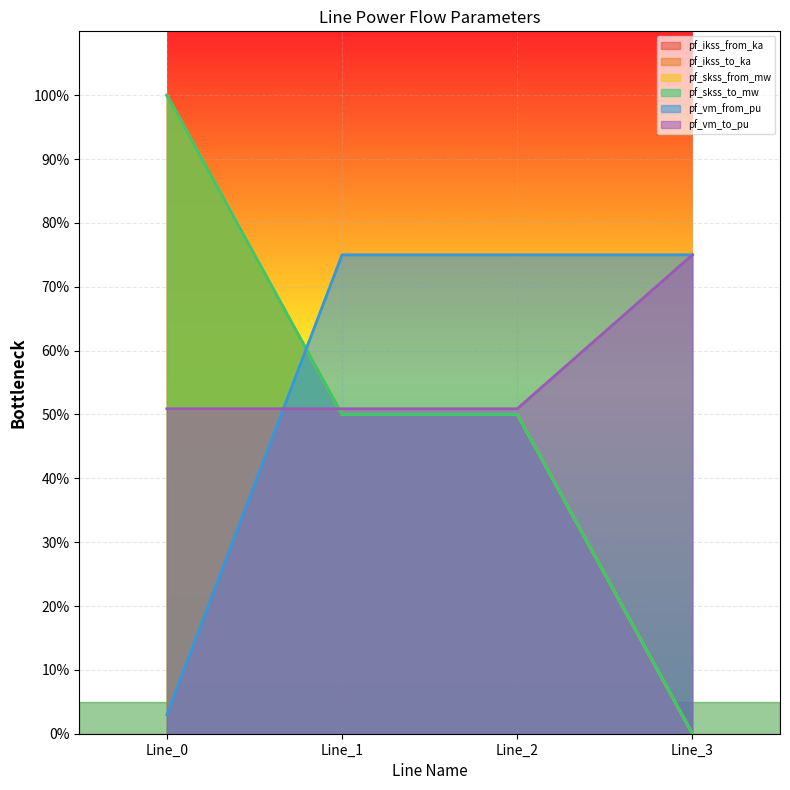

At which label is pf_skss_to_mw closest to 50?

Line_1